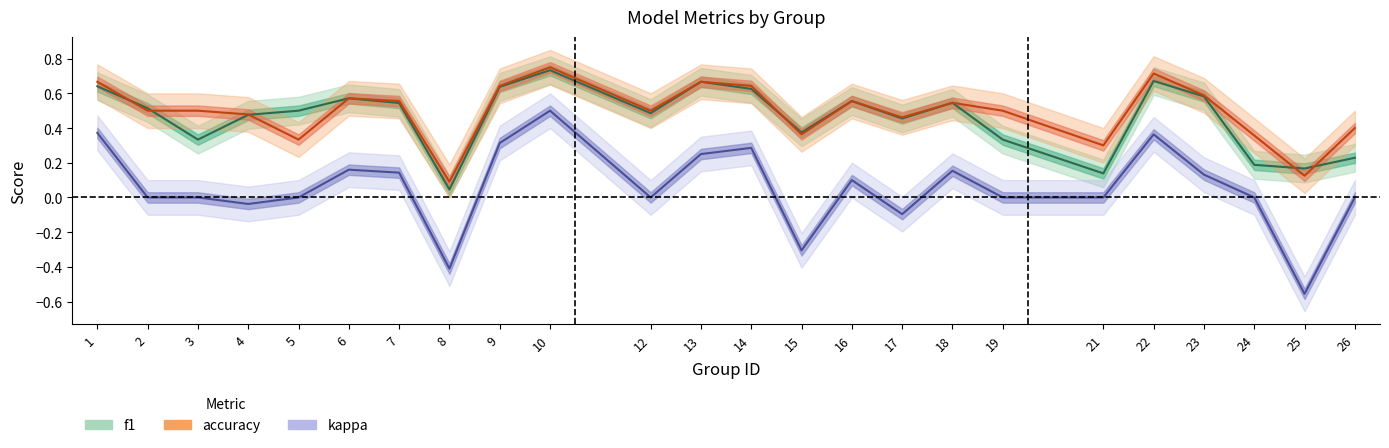

What is the value of the f1_line point at the 15th from the left?

0.6